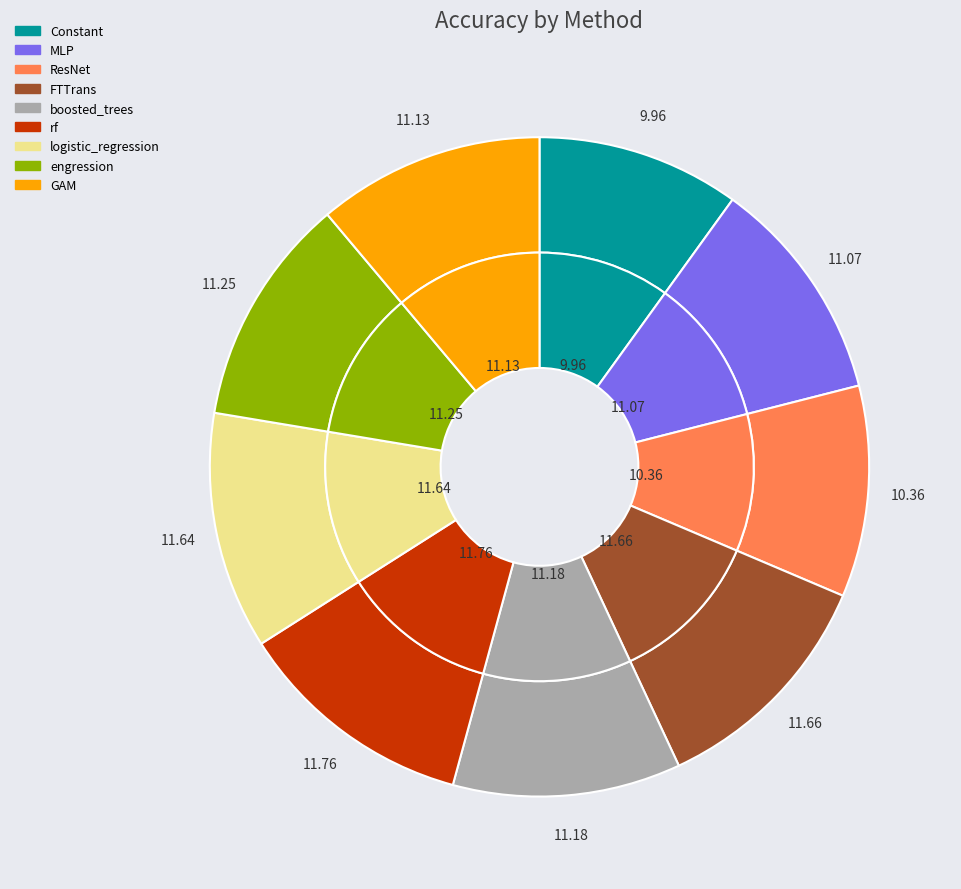

Rank the categories by value from lowest to highest.

Constant, ResNet, MLP, GAM, boosted_trees, engression, logistic_regression, FTTrans, rf